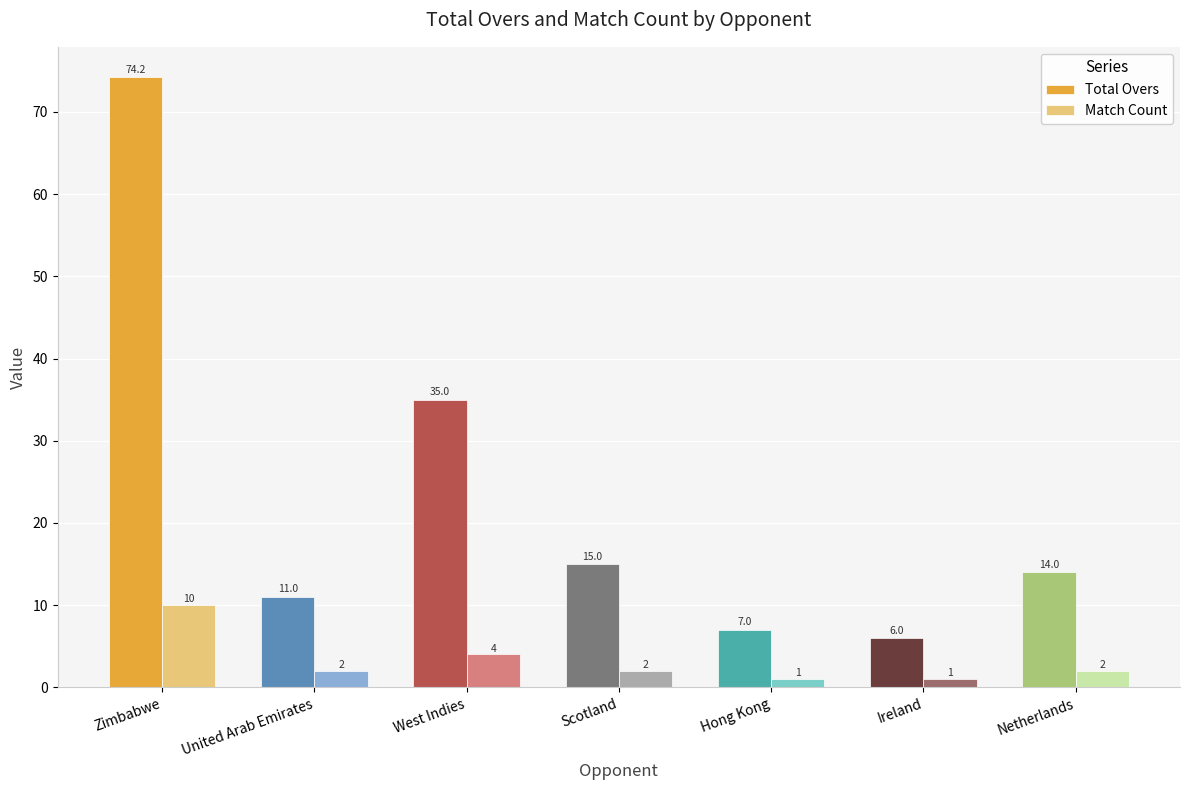

At how many categories does at least one series exceed 60?

1